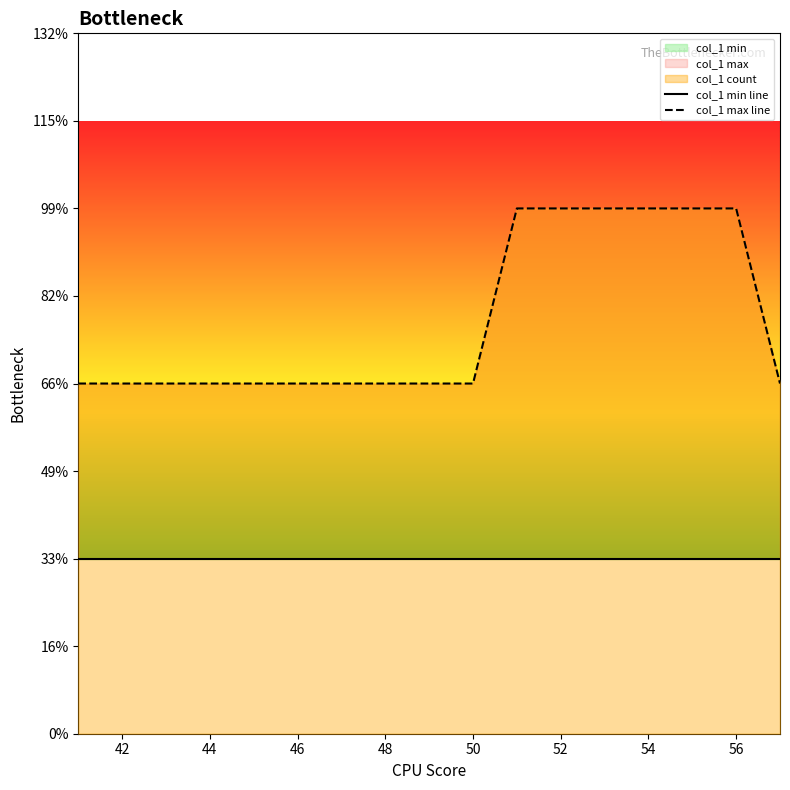

Is it true that col_1 min line equals 2 at 52?

False